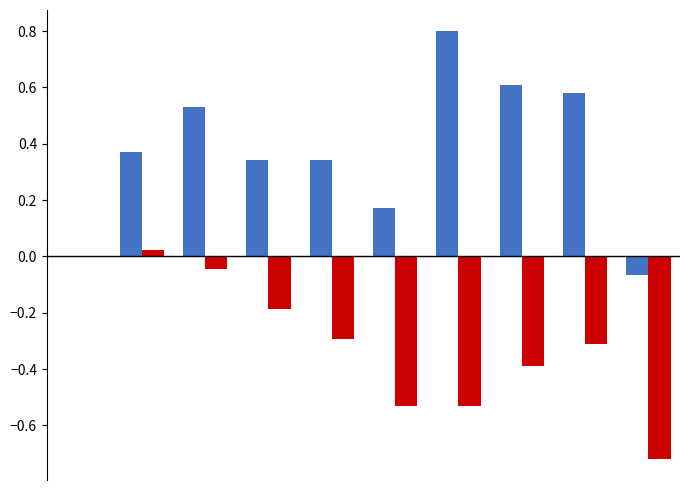

What is the greatest value displayed?

0.8